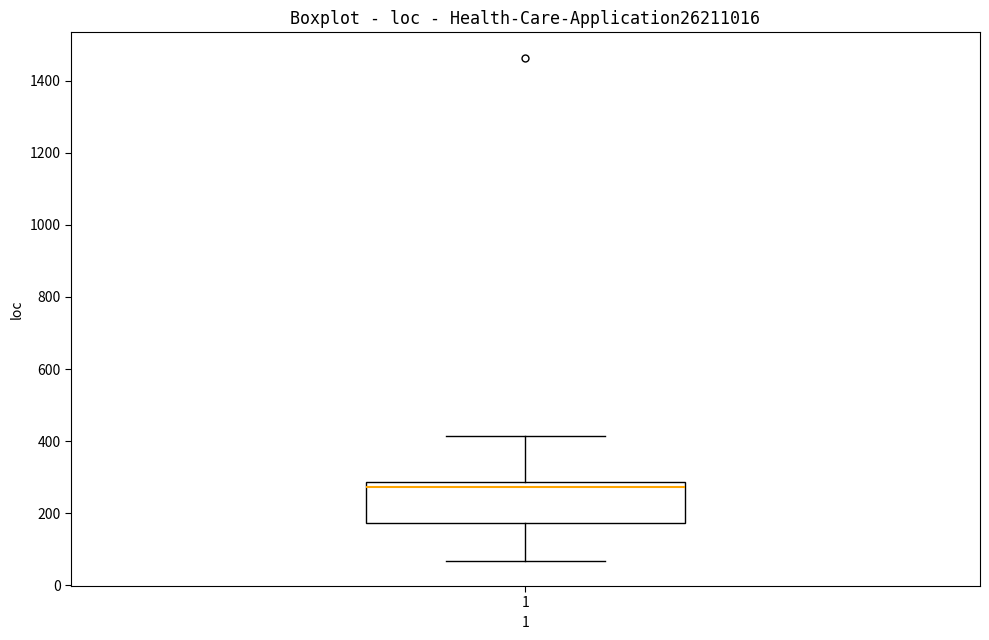

Transcribe this box plot: give where the median line is, the range the box spans, and where the two whiskers end, as read against the y-axis. The values are not printed on the chart, so give them approximately, as read against the axis.

median 280 (just below the box's upper edge), box 180 to 280, whiskers 60 to 420